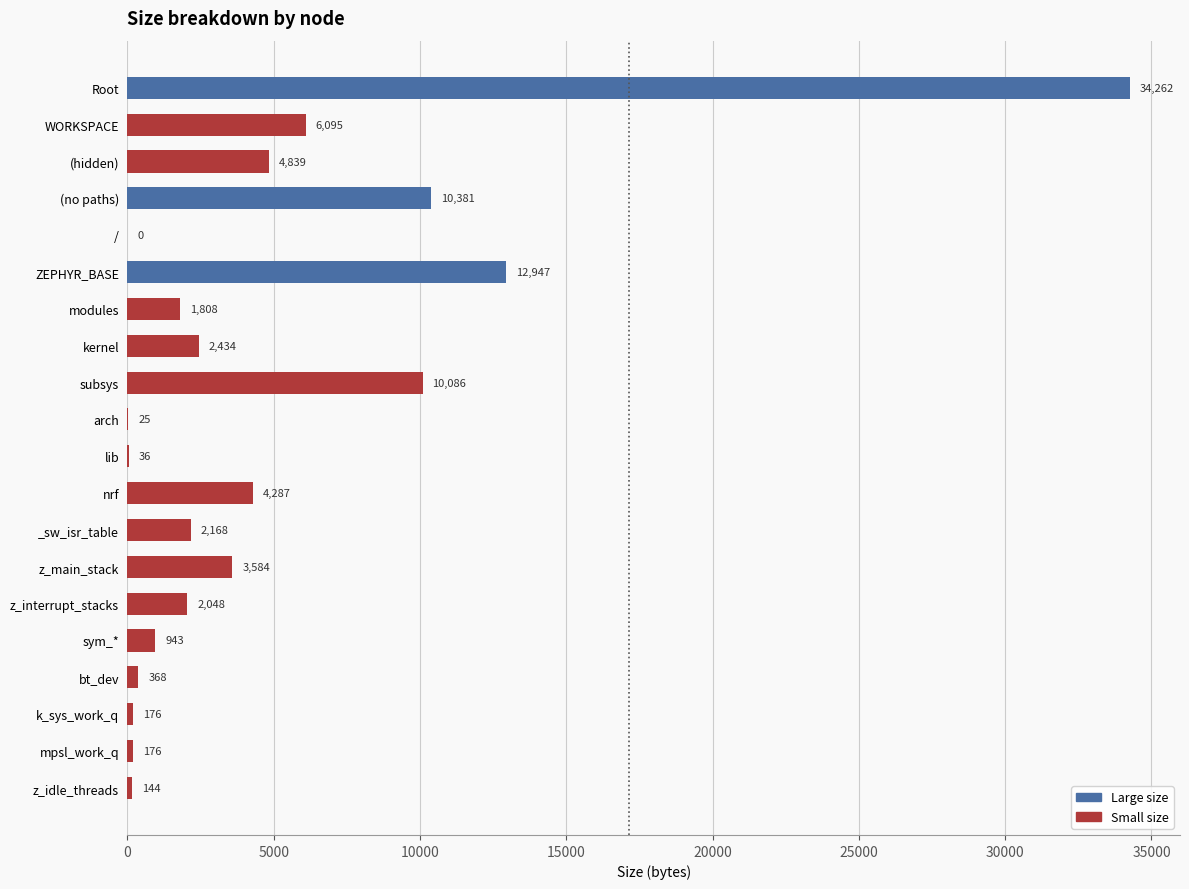

Are the bars horizontal?

Yes